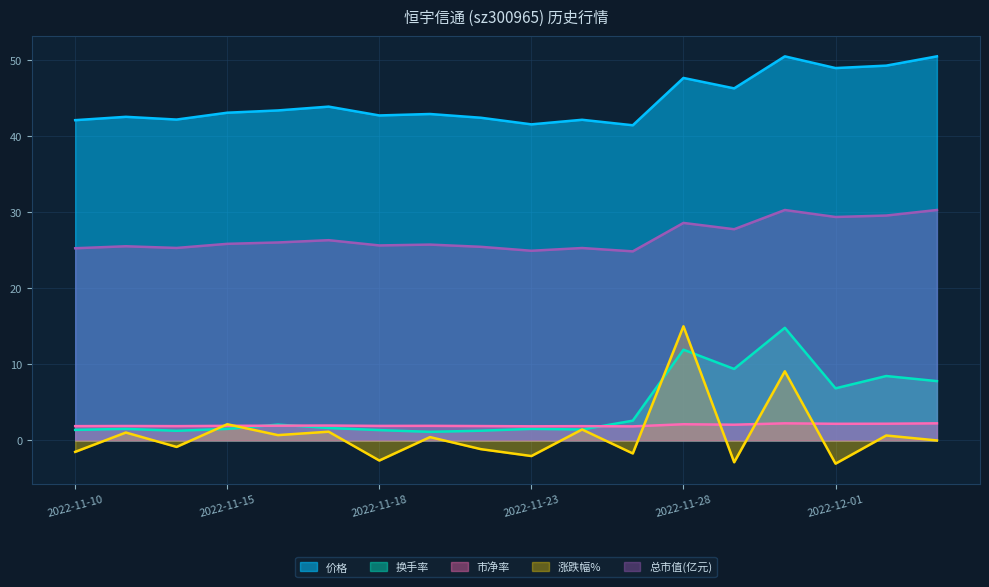

Which series has the largest range (max minus min)?

涨跌幅%